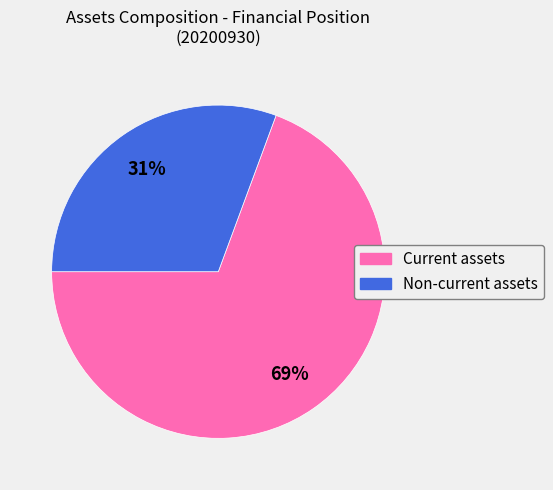

Does any single category account for the majority?

Yes